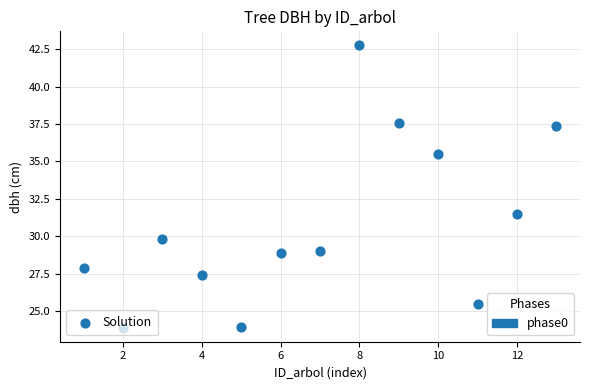

What Y value in the scatter plot is closest to 33?

31.5